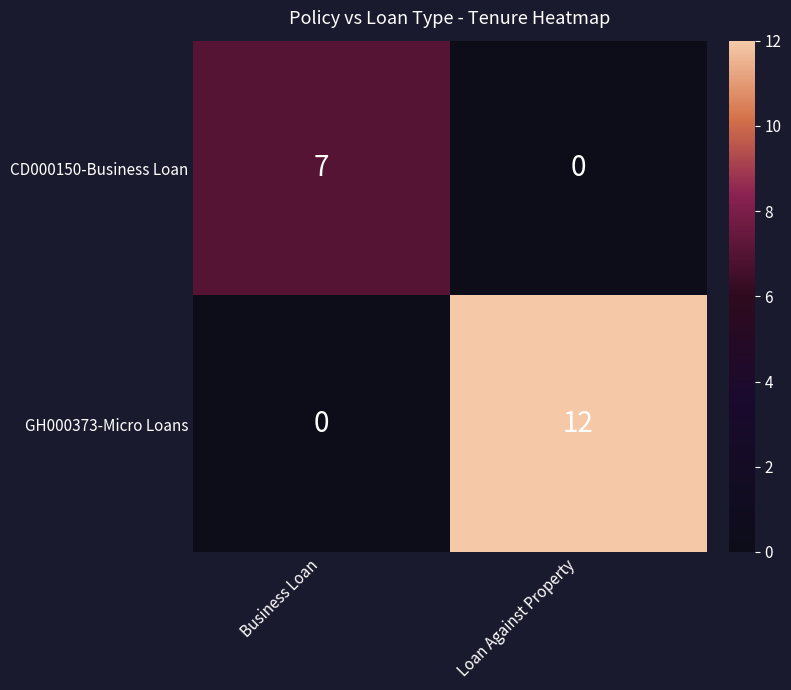

How many data points does each series have?

2